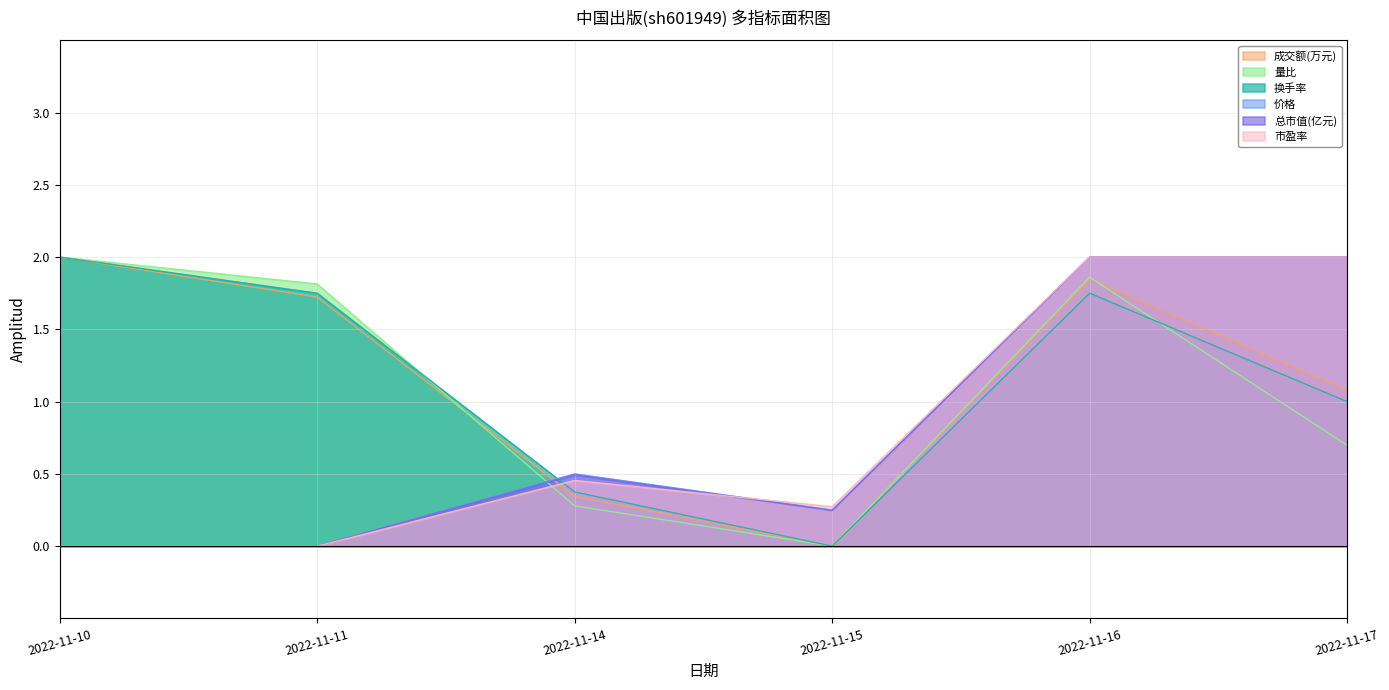

True or false: 价格 and 市盈率 intersect in this chart.

True